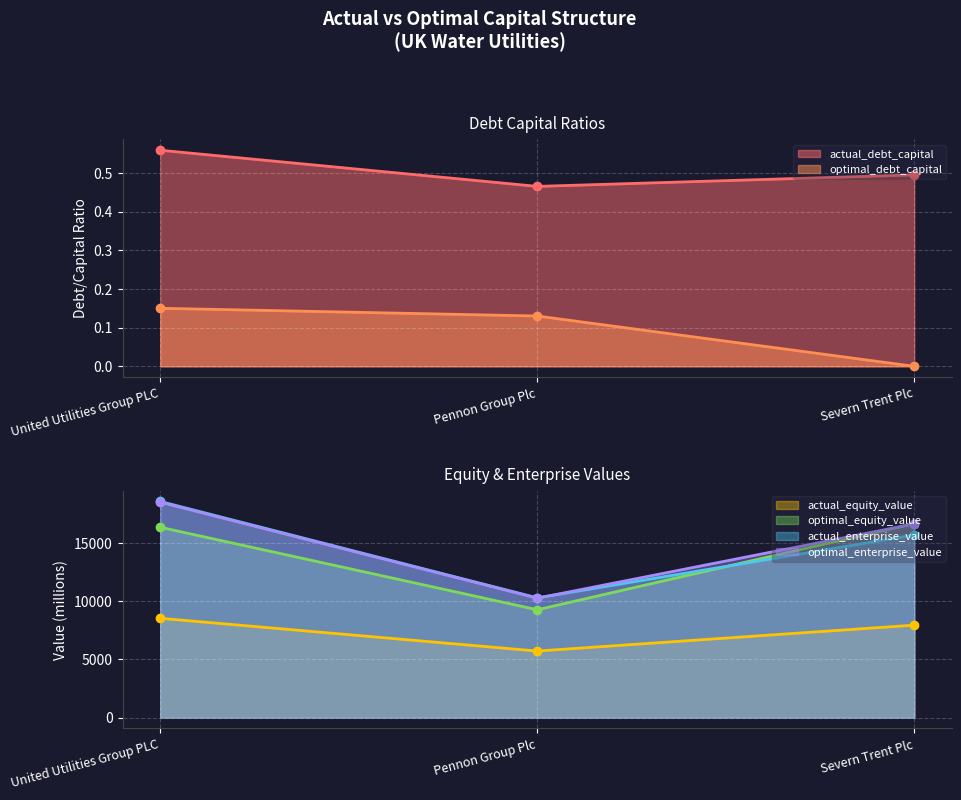

What is the total value across all series at United Utilities Group PLC?

61889.6